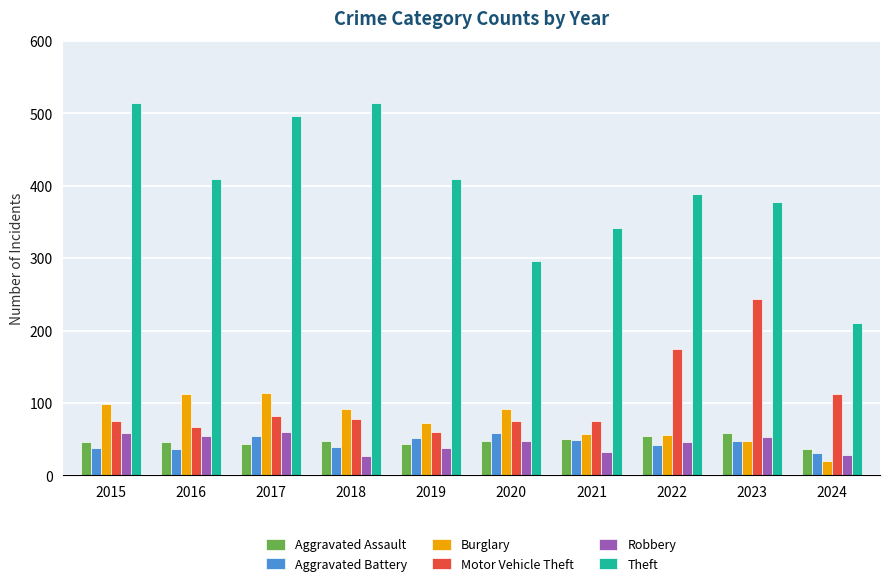

Is the value of Burglary at 2020 greater than the value of Robbery at 2017?

Yes